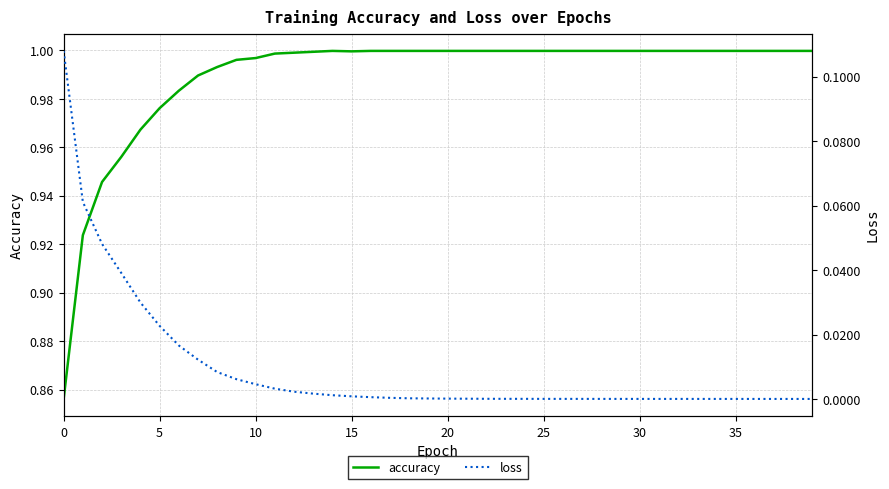

How many lines are shown in the chart?

2